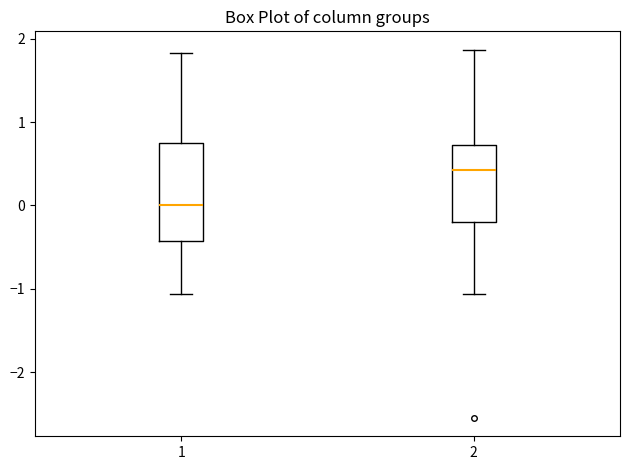

Which box has the highest median line?

2